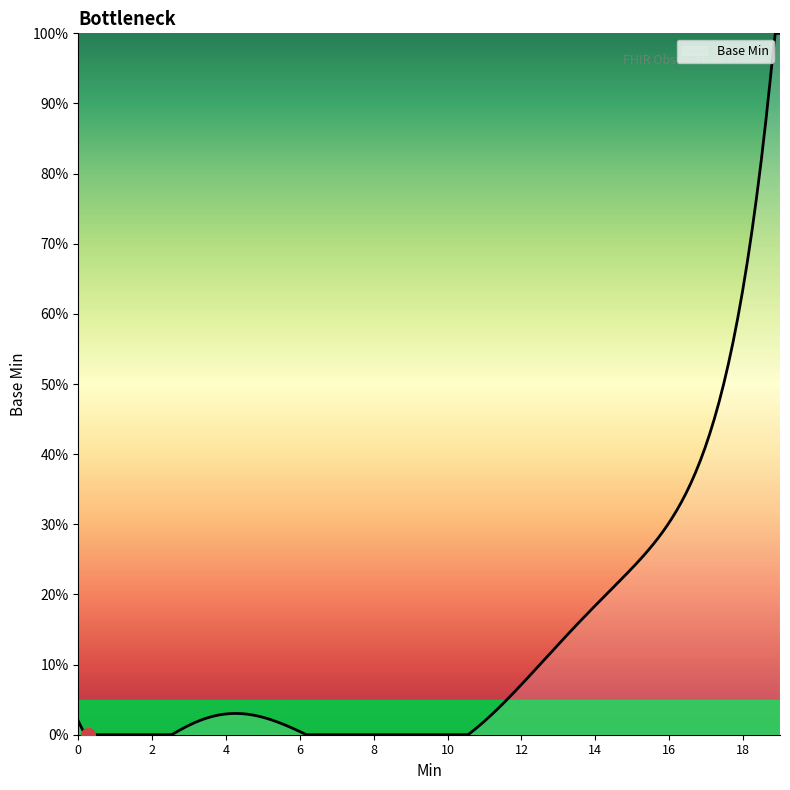

Is this an area chart (filled region under the line)?

Yes